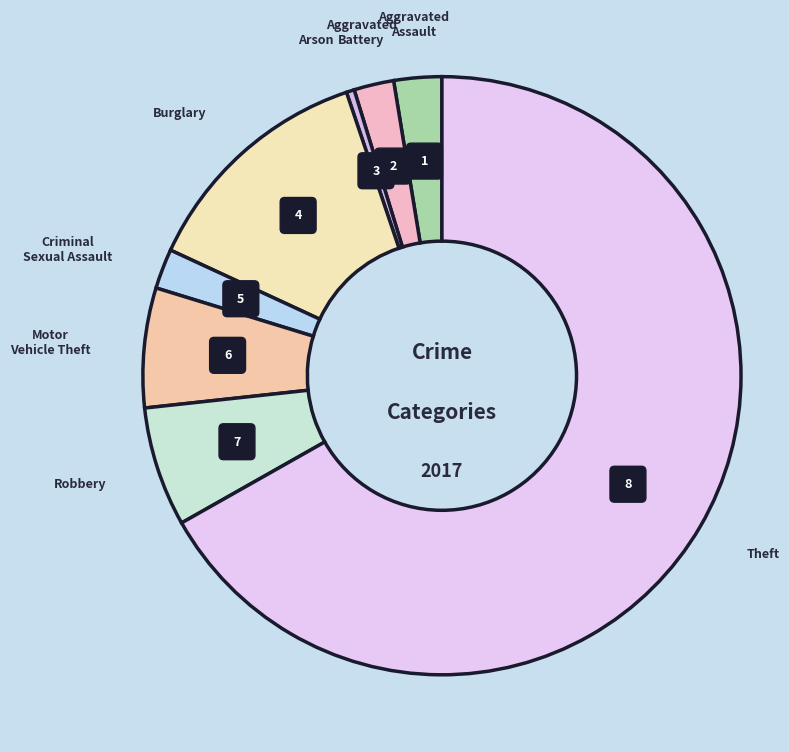

Does any single category account for the majority?

Yes